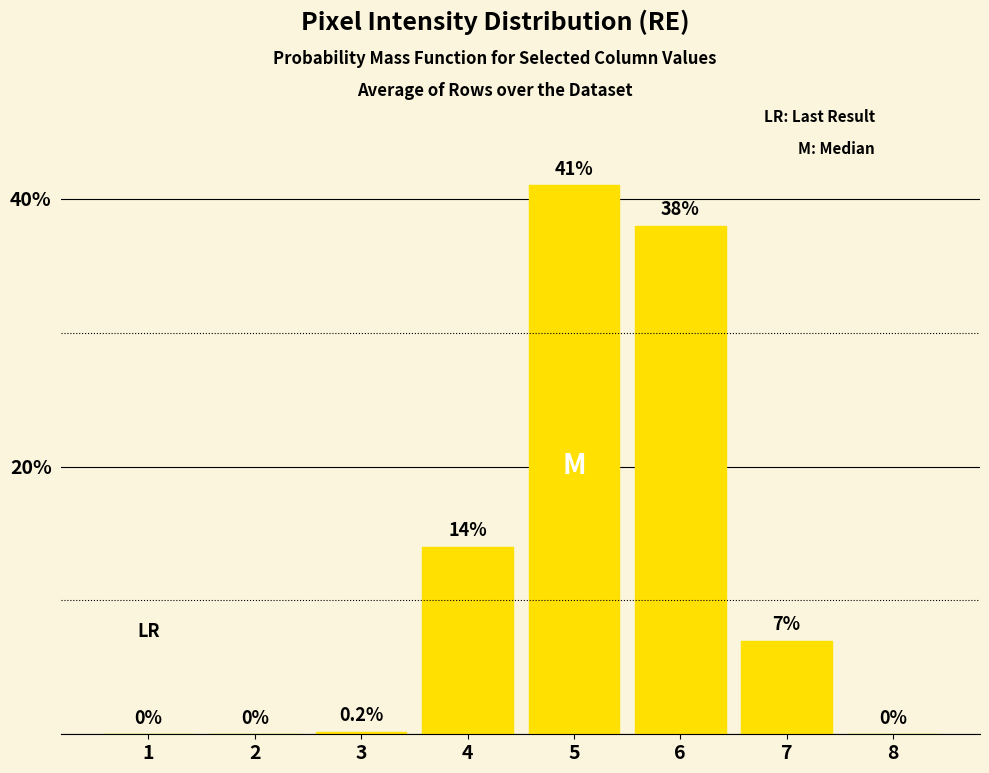

At which label does the data first exceed 7?

4